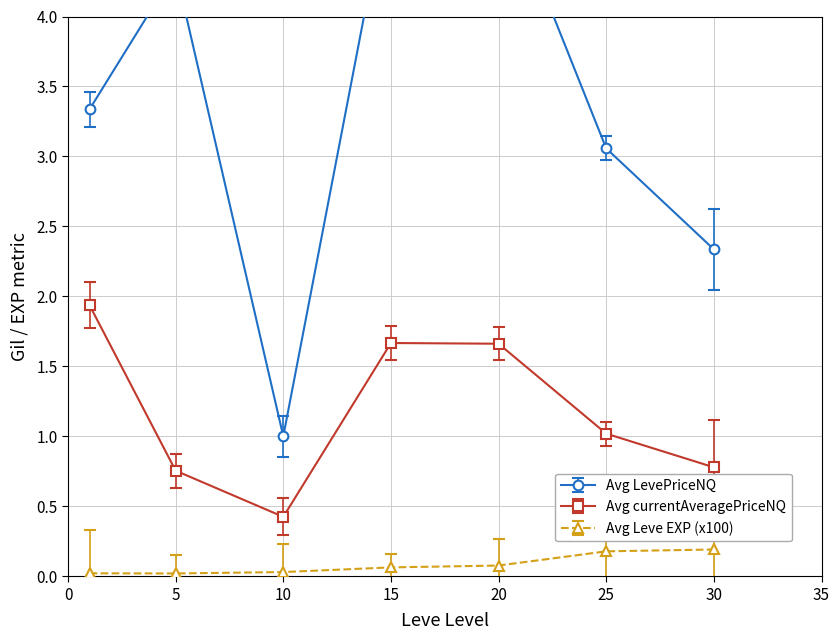

Reading left to right, extract all data points from this chart.

Avg LevePriceNQ: 1=3.3	5=4.3	10=1.0	15=5.0	20=5.0	25=3.1	30=2.3
Avg currentAveragePriceNQ: 1=1.9	5=0.8	10=0.4	15=1.7	20=1.7	25=1.0	30=0.8
Avg Leve EXP (x100): 1=0.0	5=0.0	10=0.0	15=0.1	20=0.1	25=0.2	30=0.2